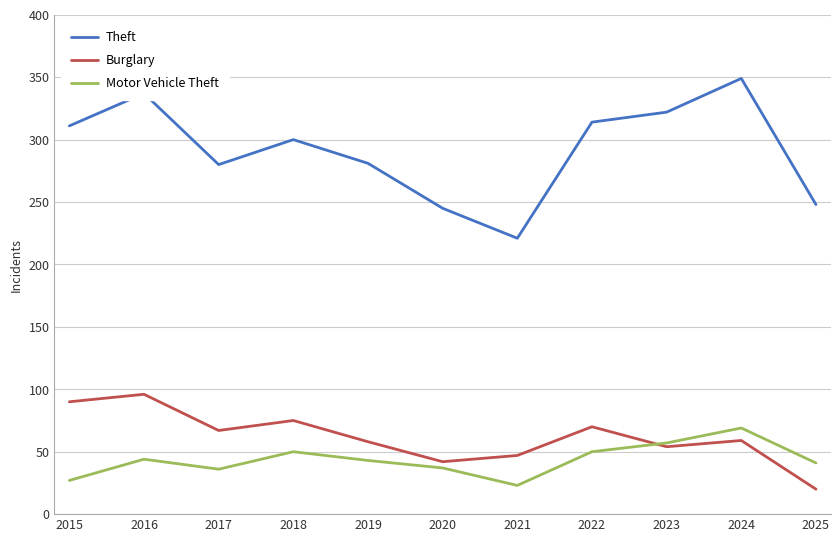

The Burglary series shows 103 at 2024. True or false?

False